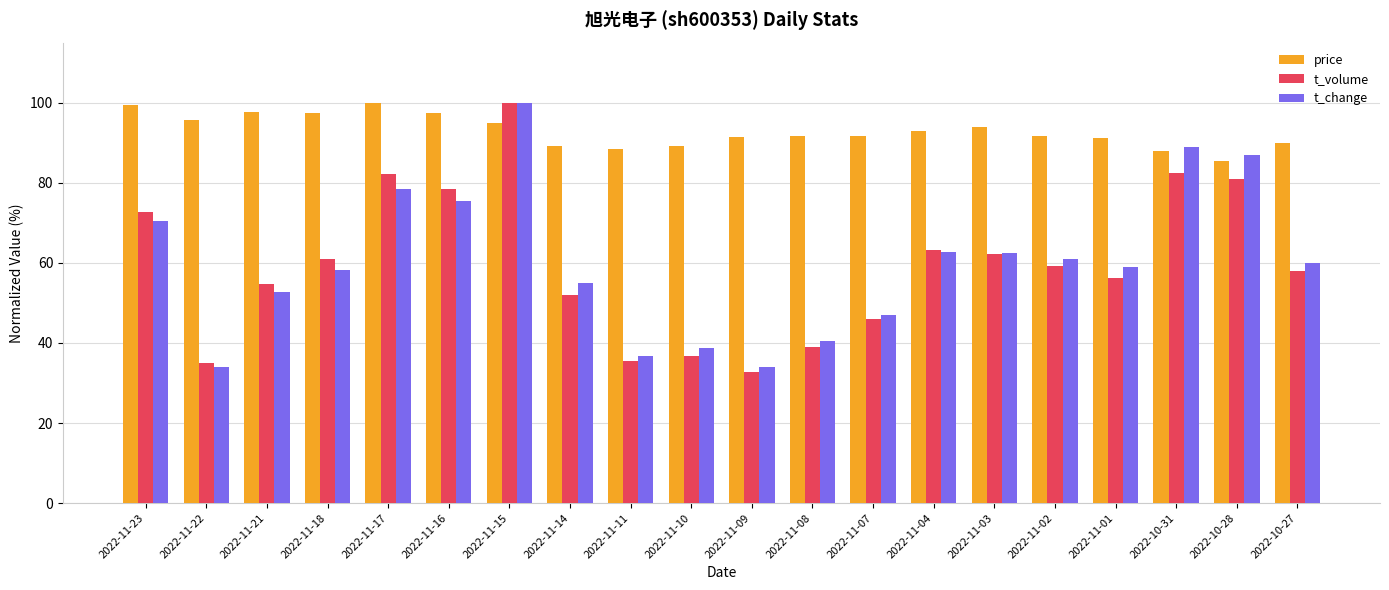

How many bars are there in each group?

3